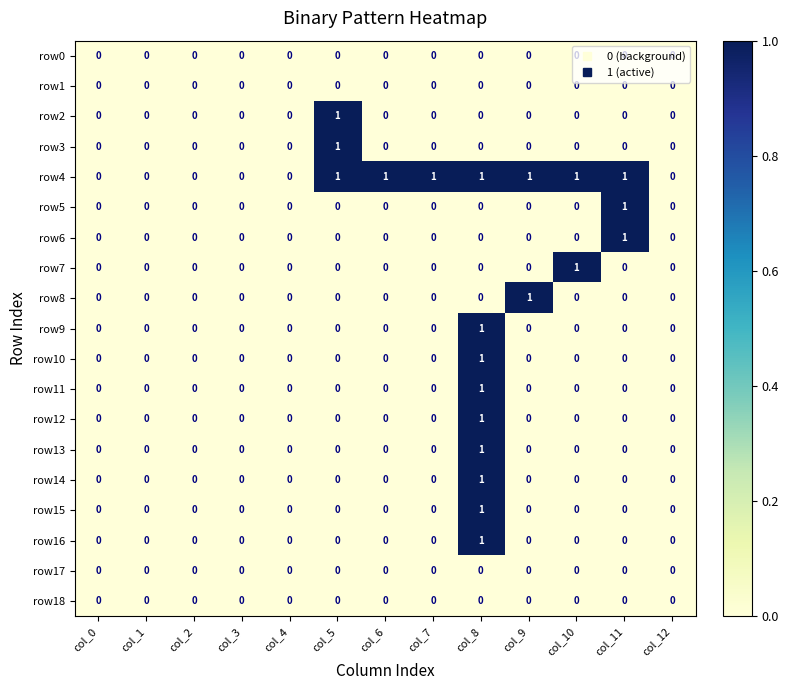

Which series changed the most between col_7 and col_12?

row4